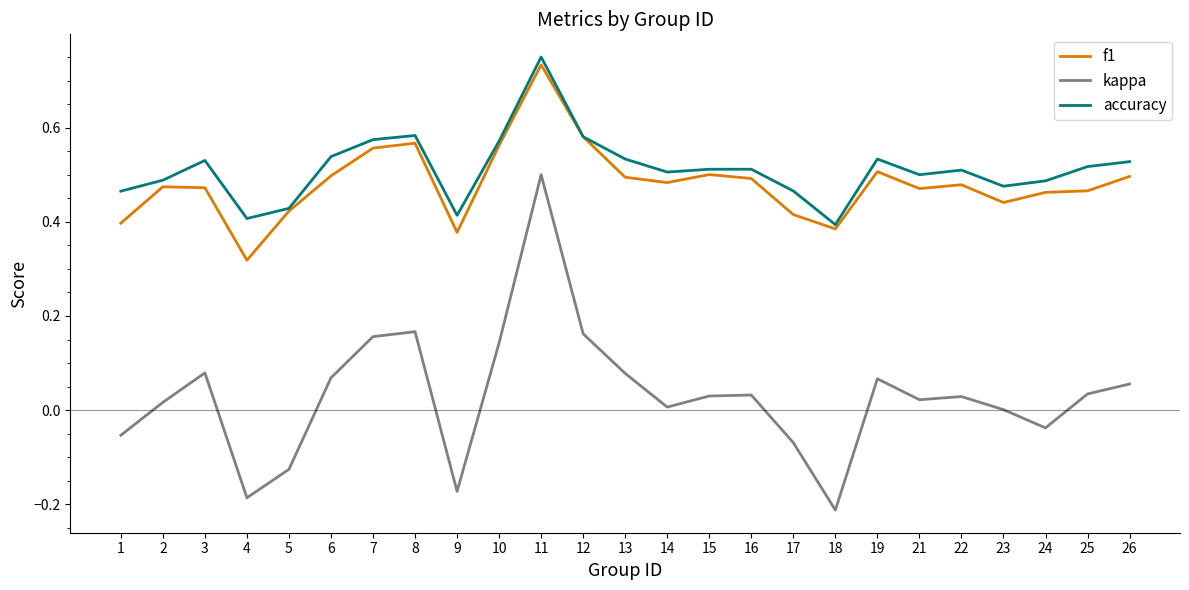

At which label does f1 reach its peak?

11